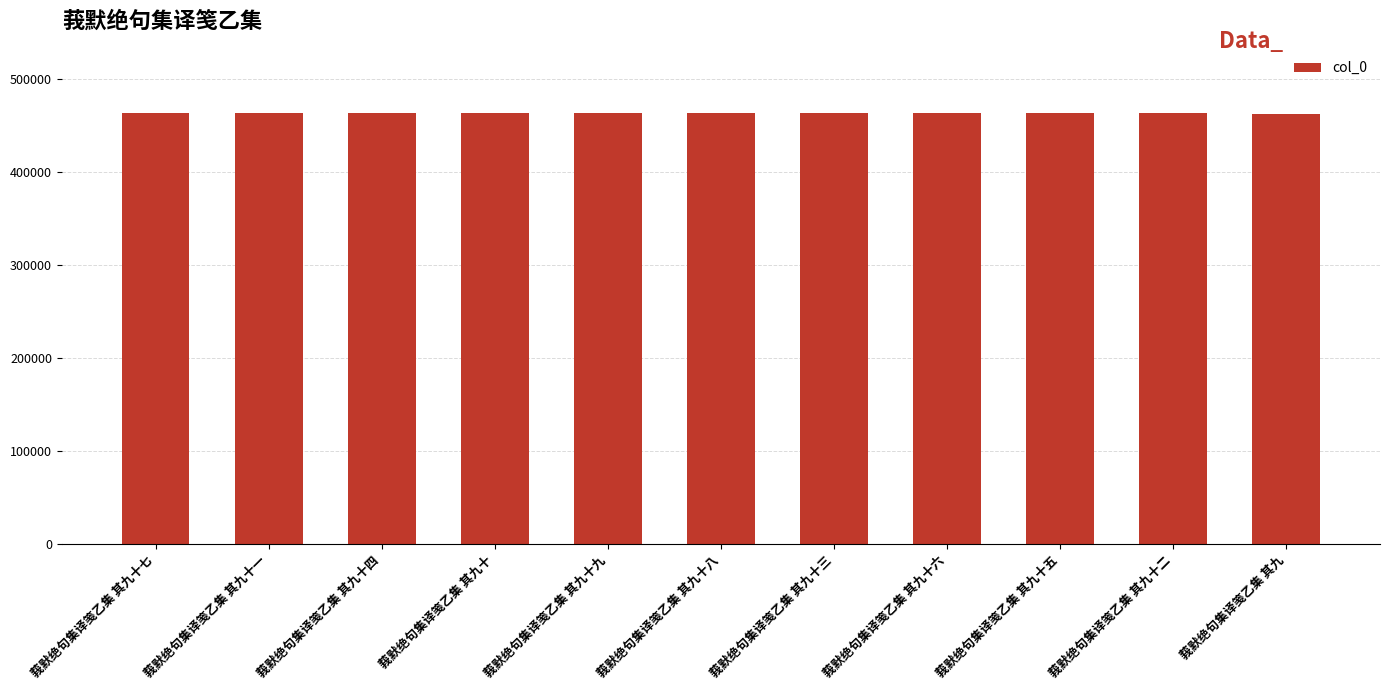

What is the sum of the values at 莪默绝句集译笺乙集 其九十二 and 莪默绝句集译笺乙集 其九十一?

926829